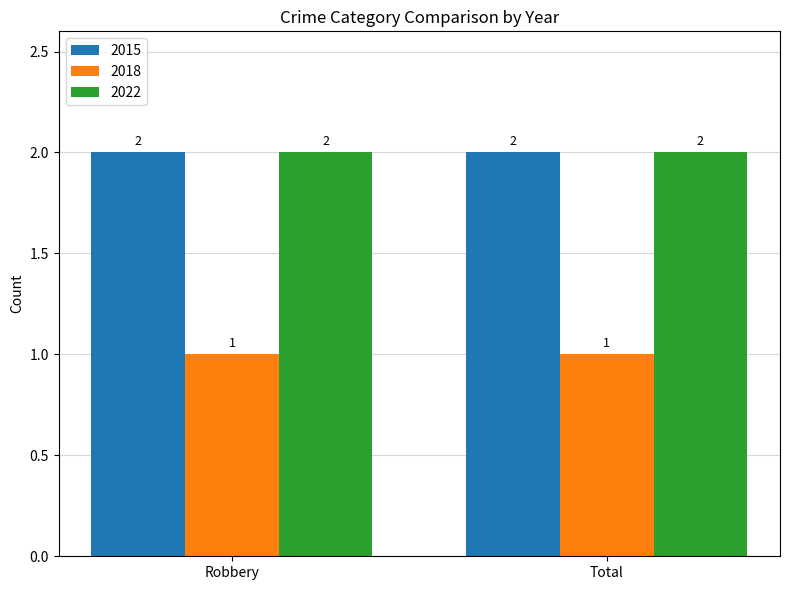

What is the sum of all 2015 values?

4